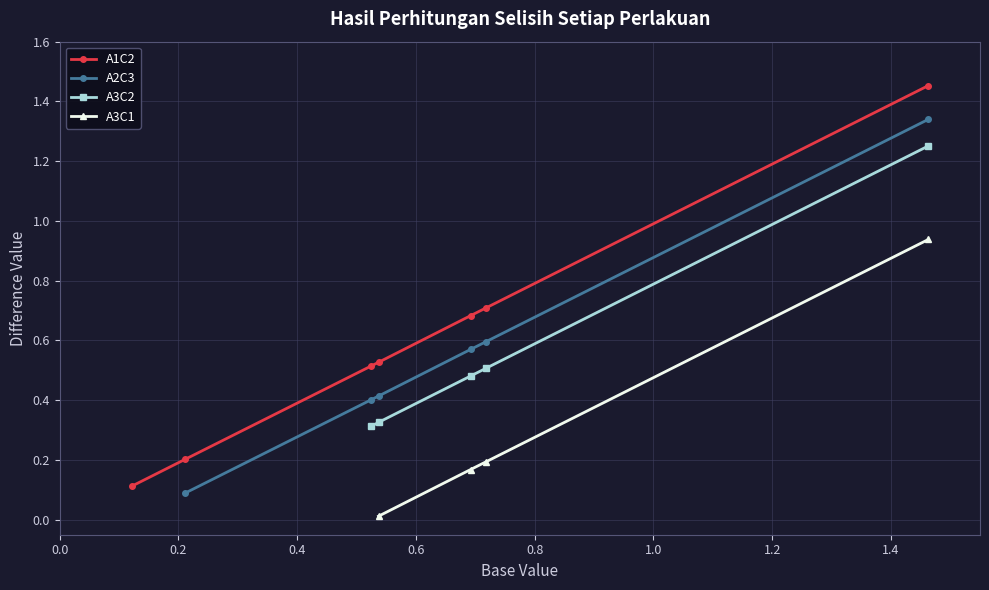

What is the sum of the values at 5 and 1?

0.8